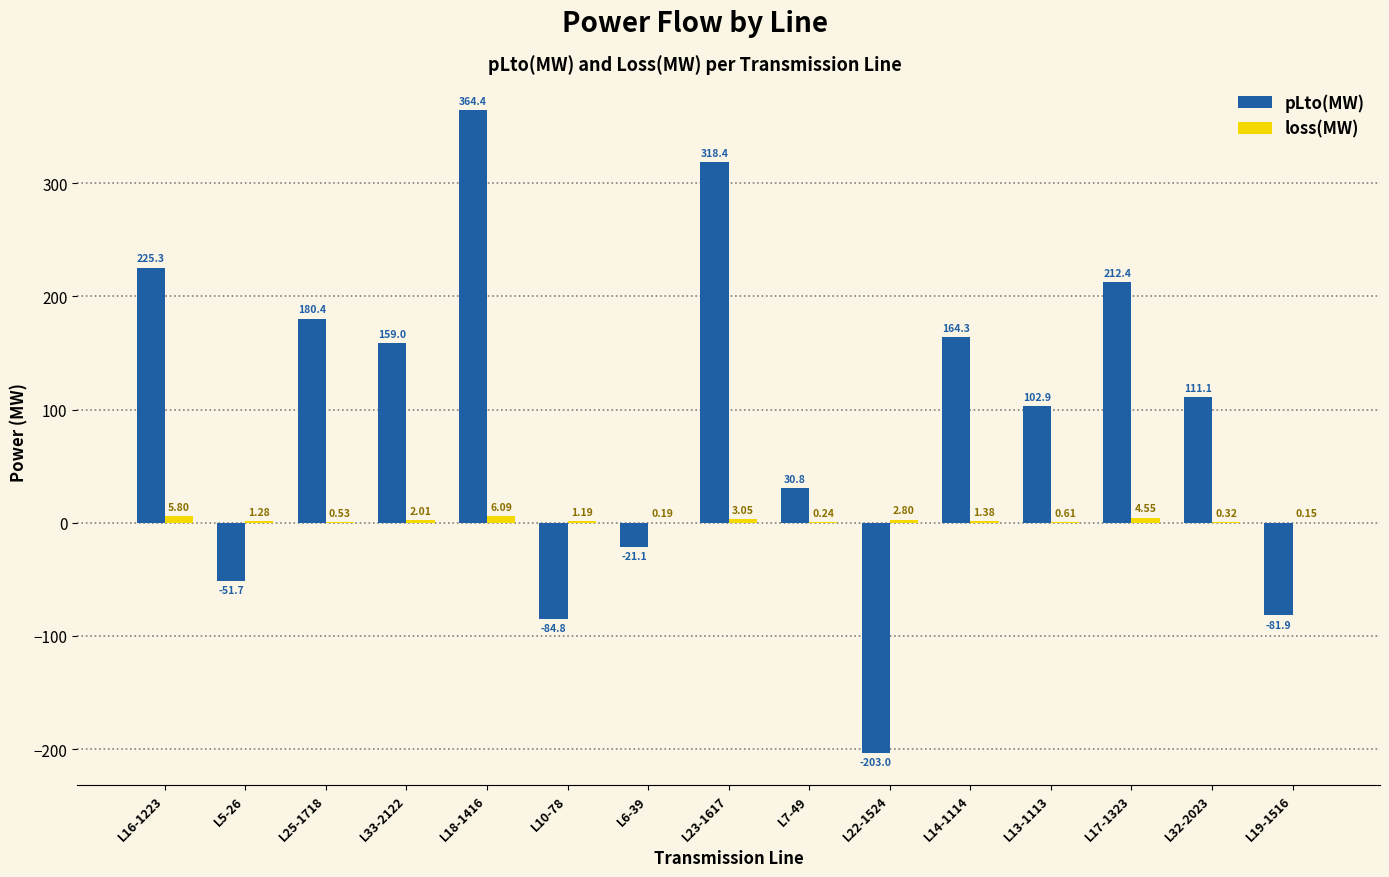

What is the total value across all series at L19-1516?

-81.7